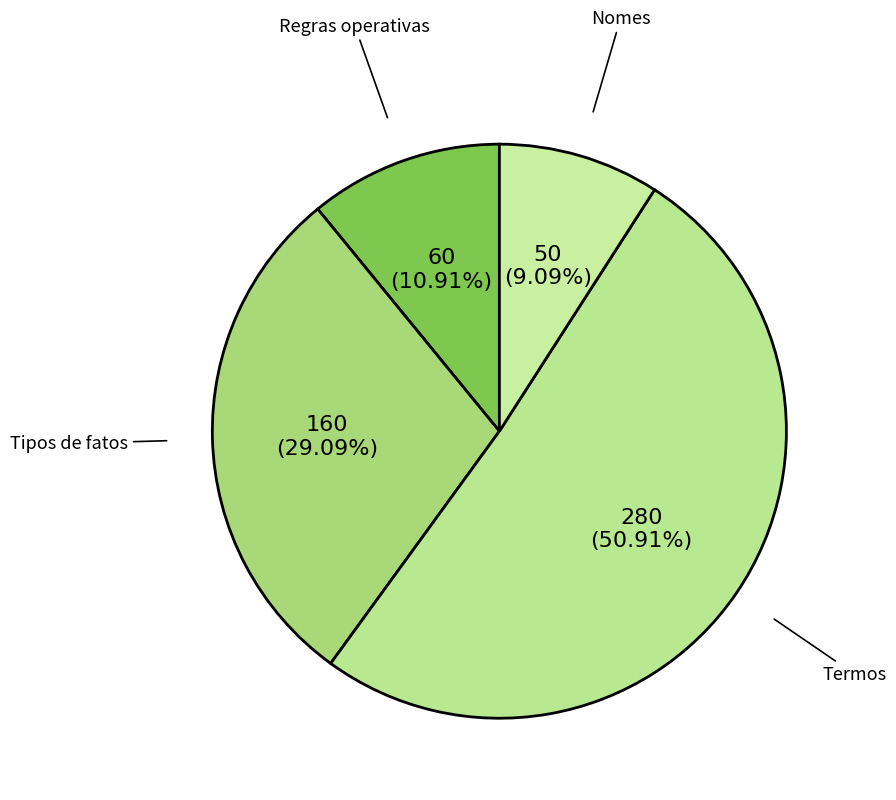

Count the number of slices in the pie.

4